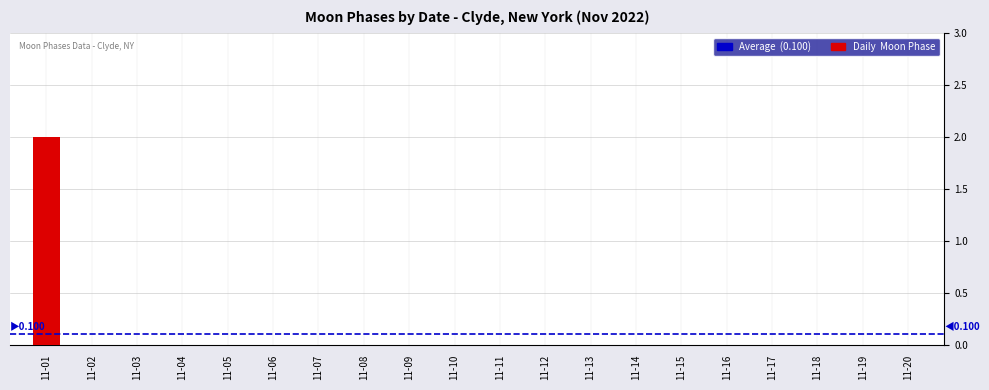

Which category has the highest value across all series?

11-01